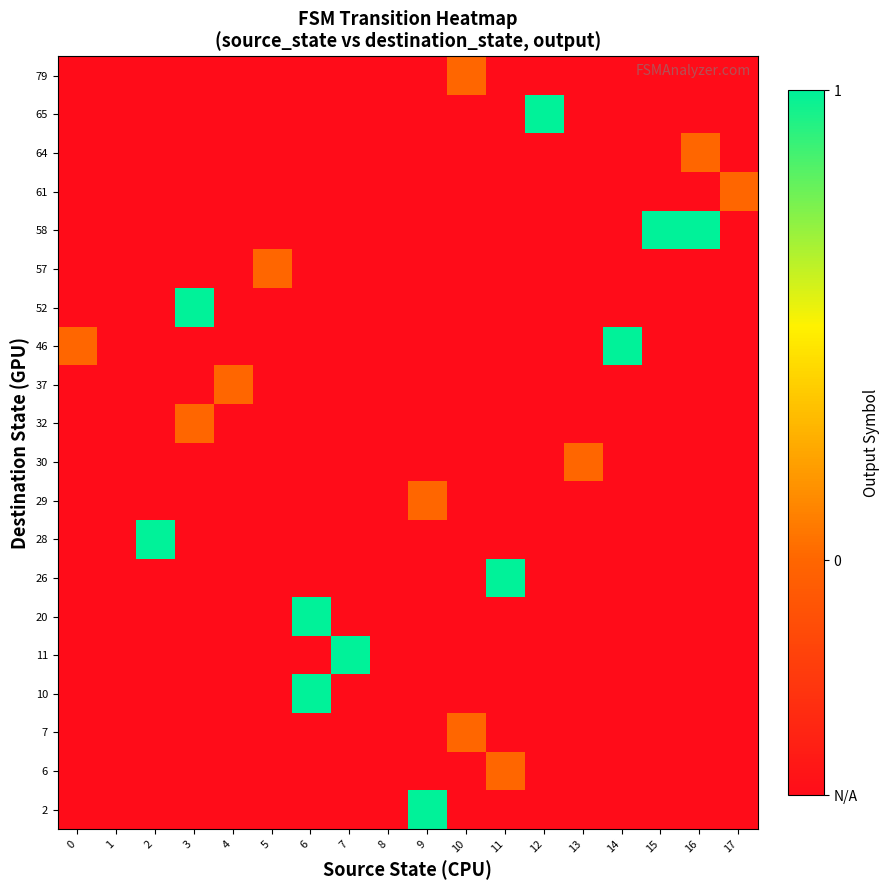

Which has a higher value, 6 or 11?

6